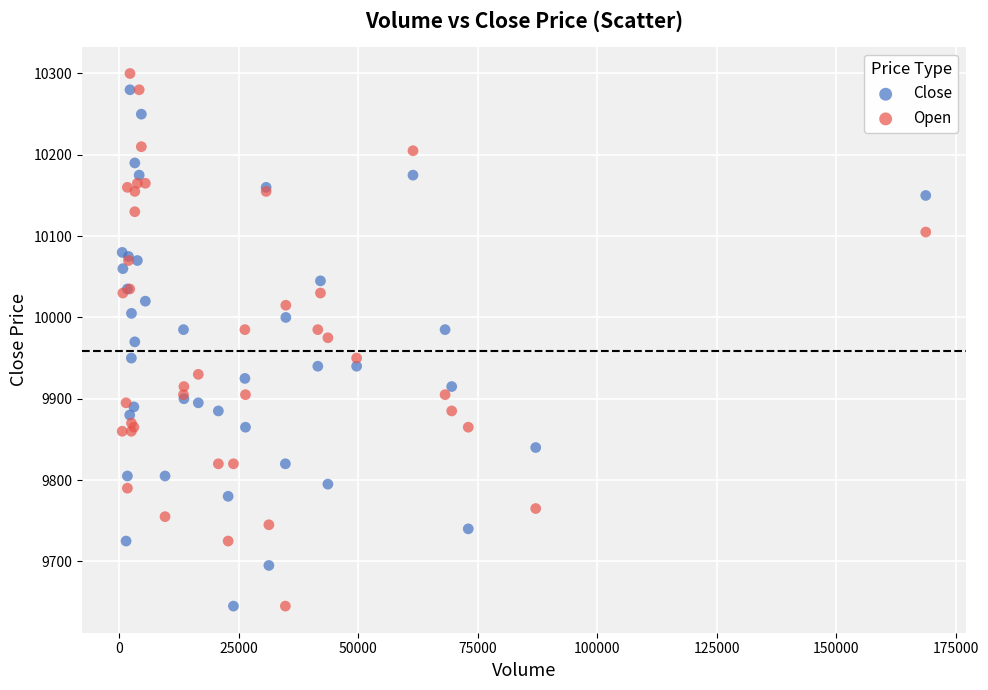

What is the X range (max minus min) for the scatter plot?

168114